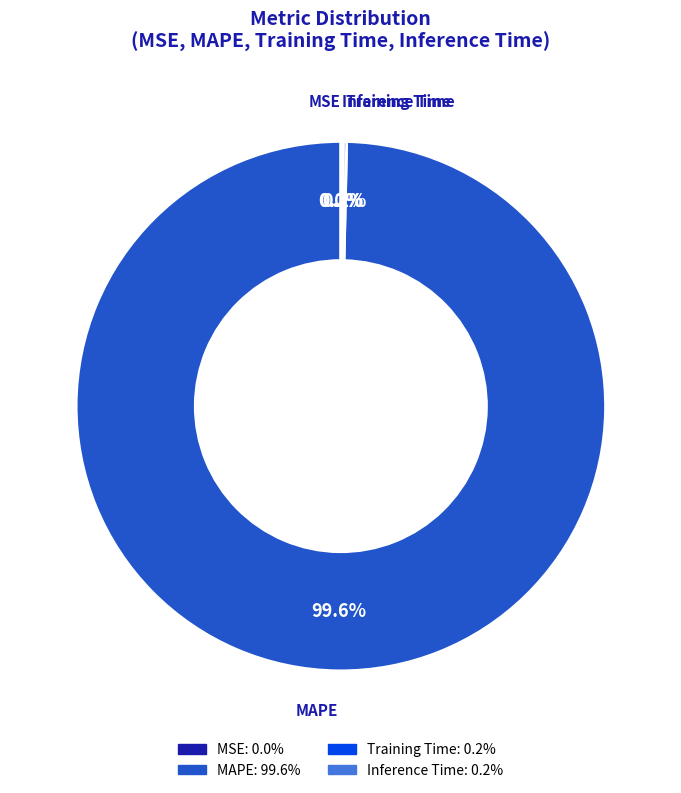

To the nearest percent, what is the average slice percentage?

25%